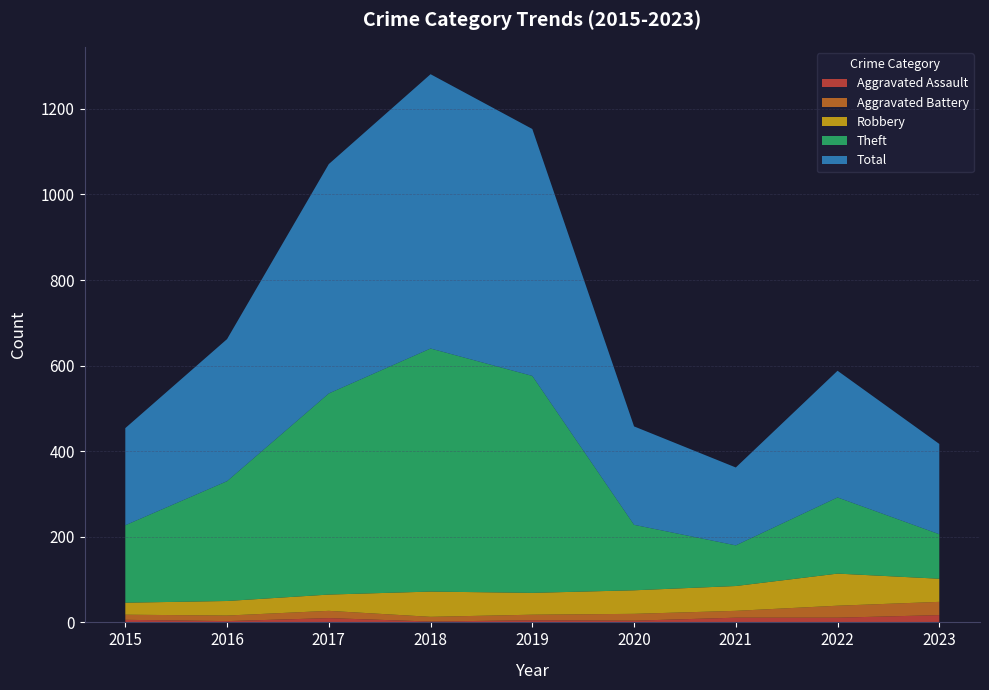

Reading right to left, what are all the values shown in this chart?

Aggravated Assault: 2023=17	2022=11	2021=11	2020=4	2019=5	2018=2	2017=10	2016=3	2015=6
Aggravated Battery: 2023=31	2022=28	2021=16	2020=16	2019=13	2018=11	2017=17	2016=13	2015=12
Robbery: 2023=54	2022=75	2021=58	2020=55	2019=51	2018=59	2017=38	2016=34	2015=28
Theft: 2023=104	2022=178	2021=95	2020=153	2019=507	2018=568	2017=470	2016=280	2015=181
Total: 2023=211	2022=296	2021=182	2020=230	2019=577	2018=641	2017=536	2016=332	2015=227